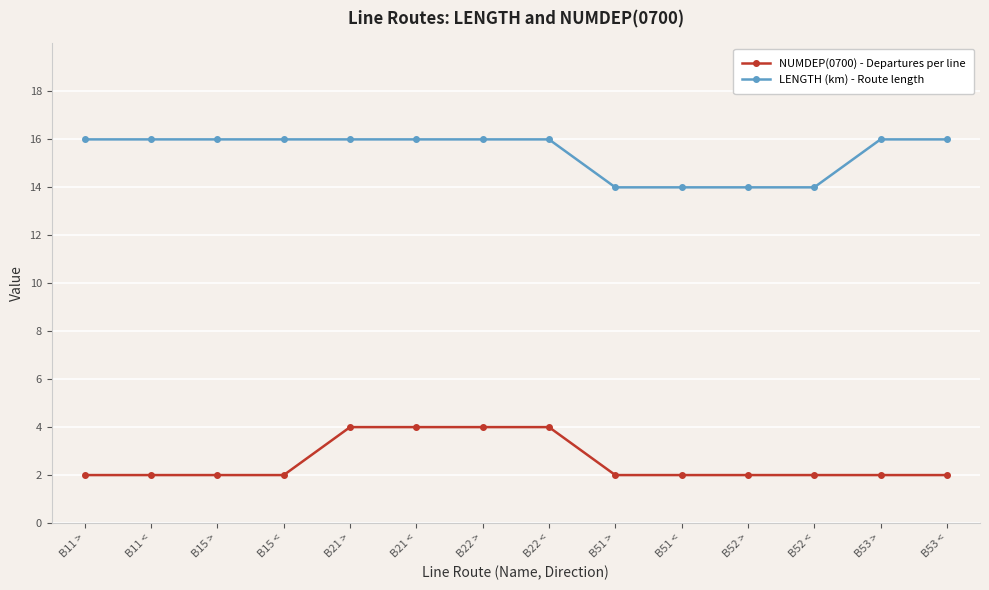

What is the spread (max minus min) of values at B53 >?

14